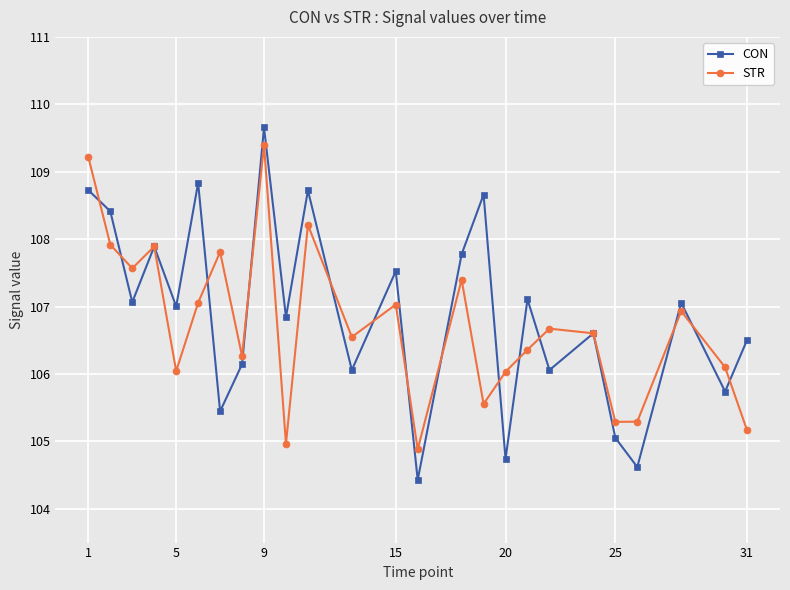

What is the value of the CON point at the 10th from the left?

106.8